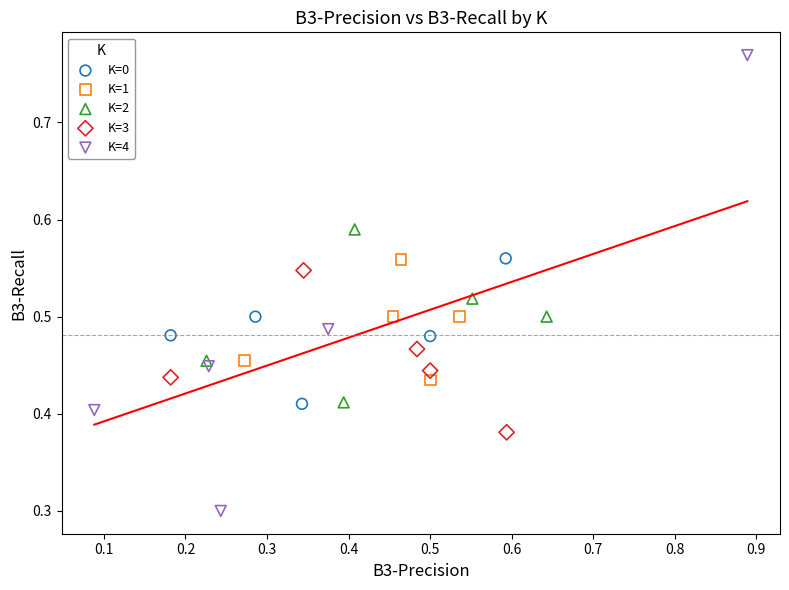

Which series has the widest spread of Y values?

K=4